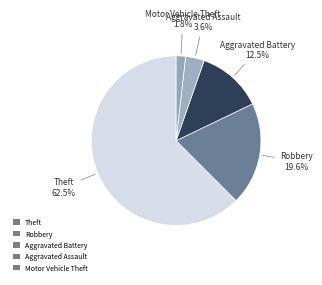

To the nearest percent, what is the difference between the largest and smallest slice percentages?

61%